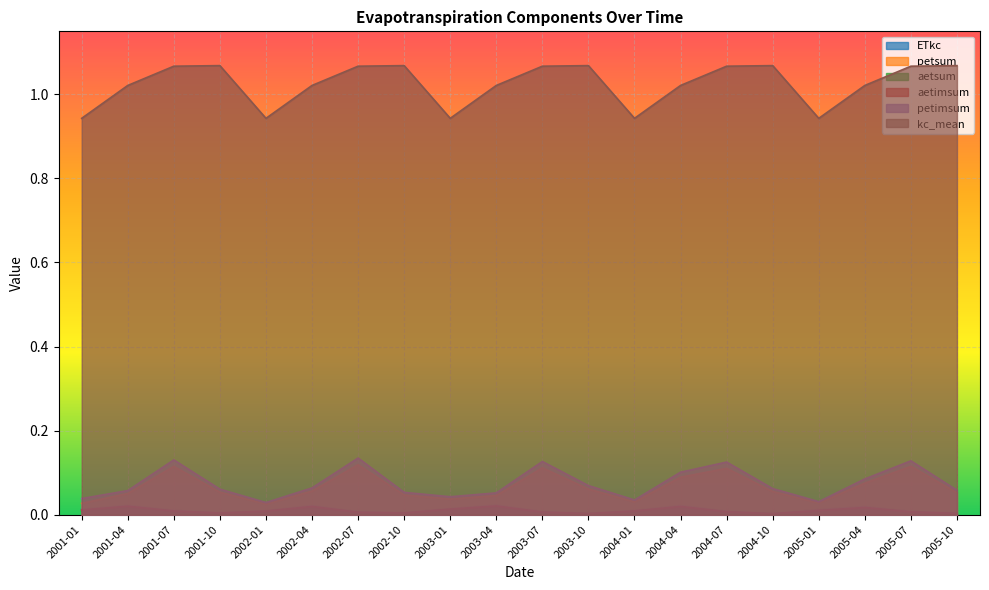

Which has a higher value, 2001-07 or 2002-04?

2002-04